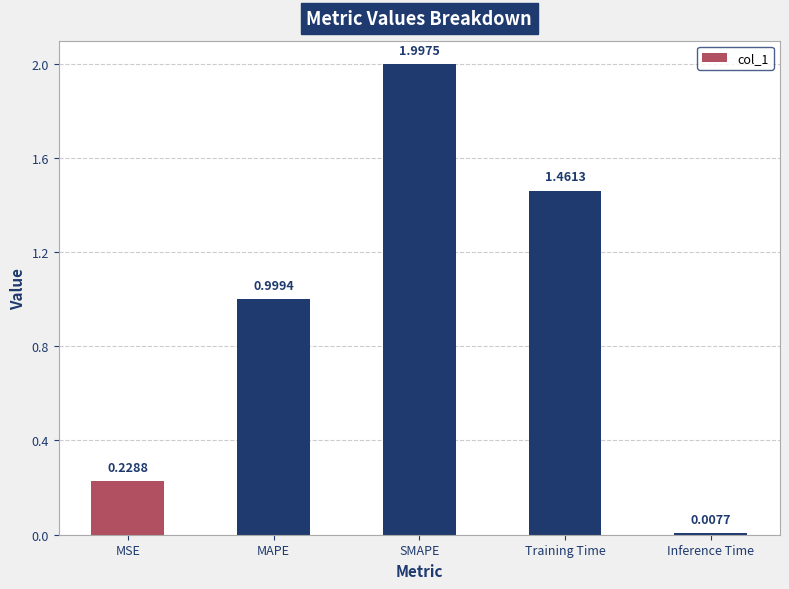

What is the difference between the maximum and minimum values?

2.0